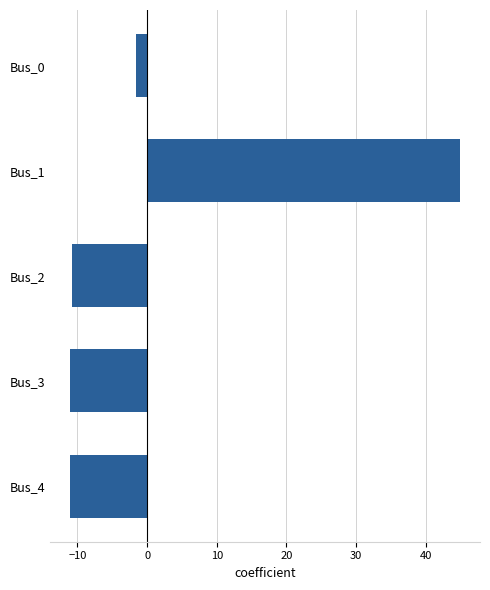

Where is the data nearest to the value 16?

Bus_0